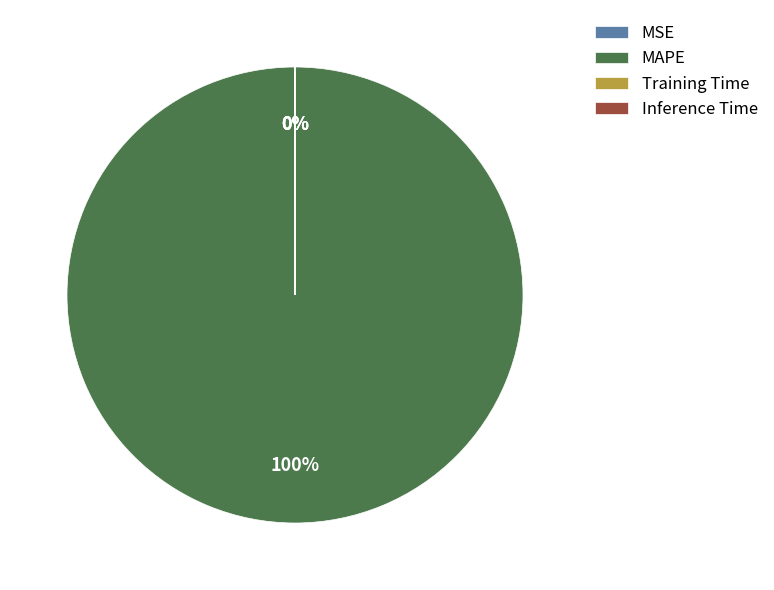

To the nearest percent, what portion does MAPE represent?

100%